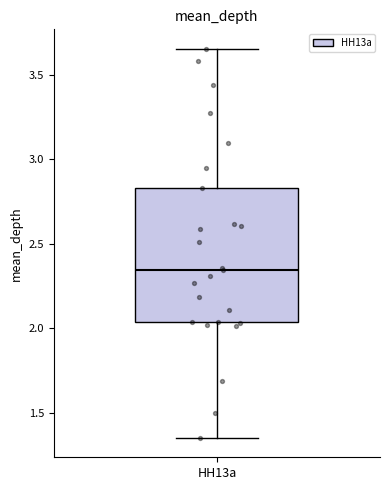

Transcribe this box plot: give where the median line is, the range the box spans, and where the two whiskers end, as read against the y-axis. The values are not printed on the chart, so give them approximately, as read against the axis.

median 2.35, box 2.05 to 2.85, whiskers 1.35 to 3.65